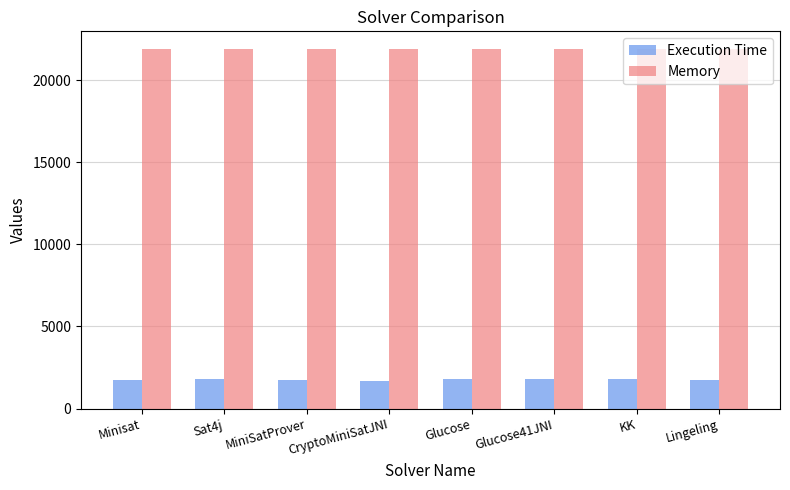

What is the highest value of the Execution Time series?

1819